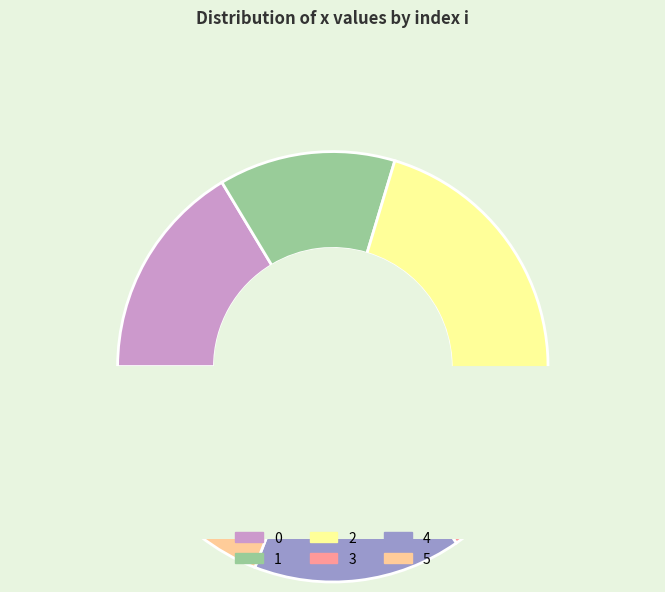

How much of the chart is everything except 0?

83.6%